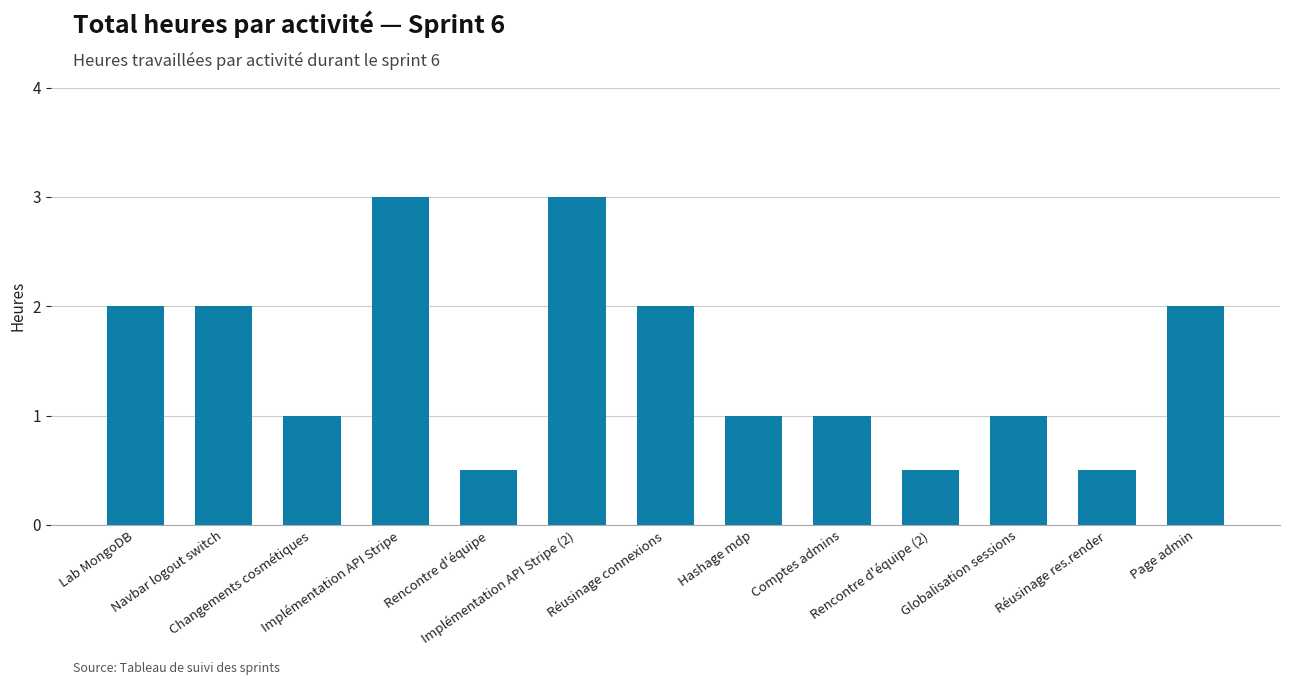

What is the sum of all values?

19.5